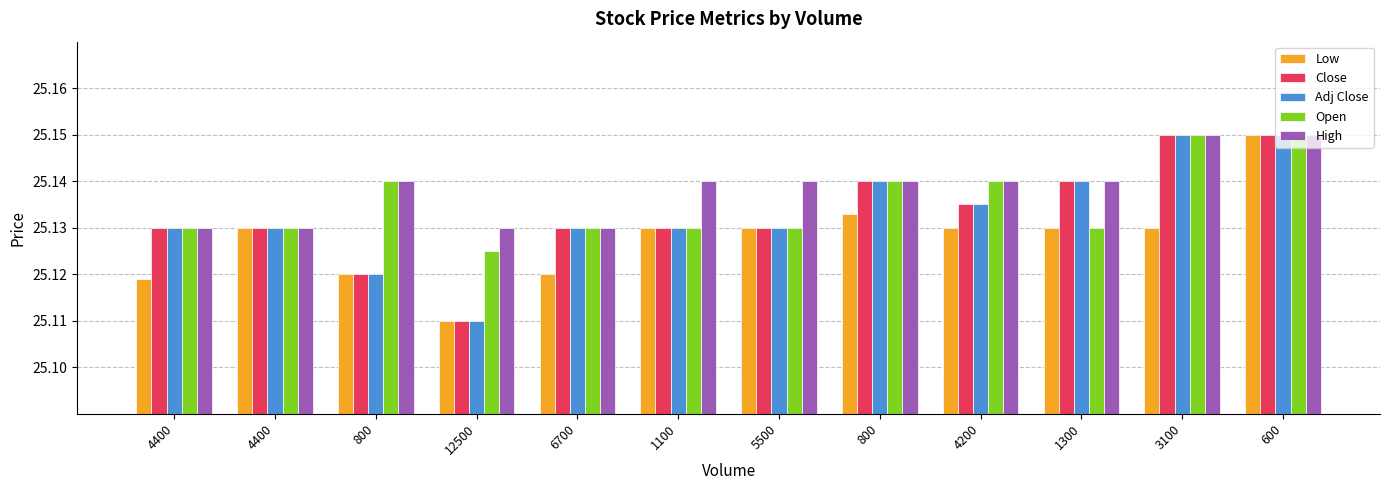

What are all the series names shown in the legend?

Low, Close, Adj Close, Open, High